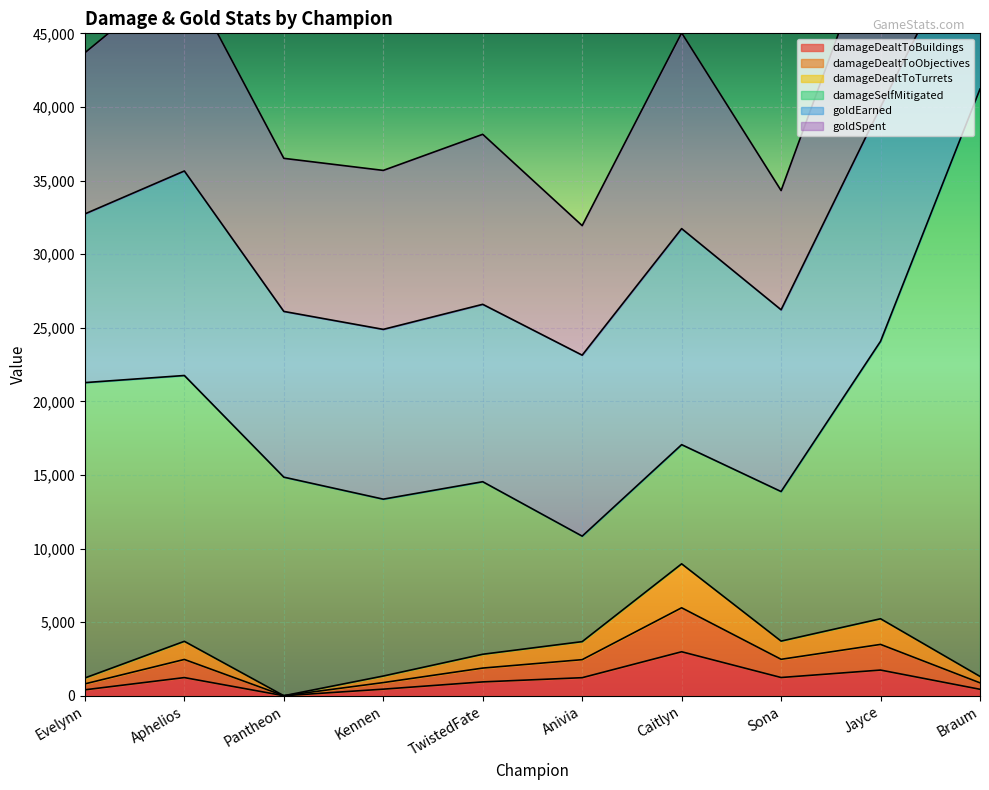

Is it true that damageDealtToBuildings equals 0 at Pantheon?

True